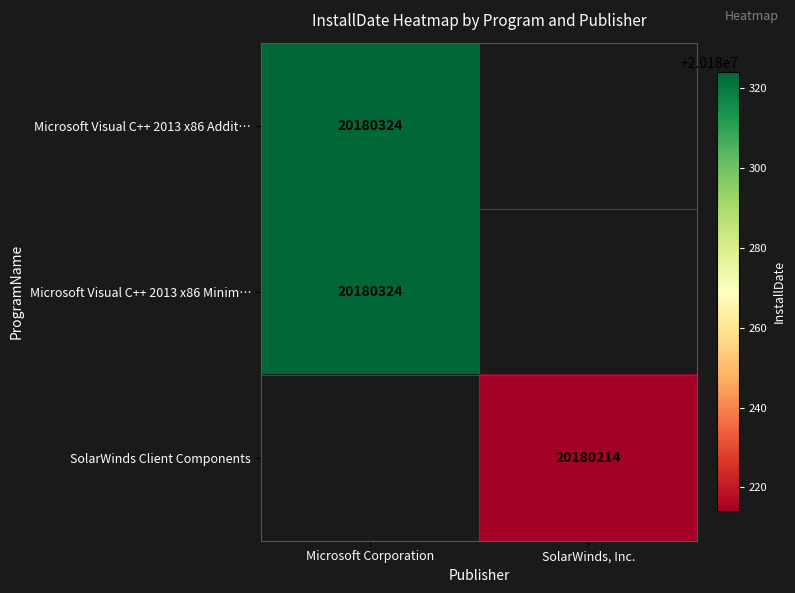

True or false: Microsoft Visual C++ 2013 x86 Minim… has a value of 11594744 at Microsoft Corporation.

False